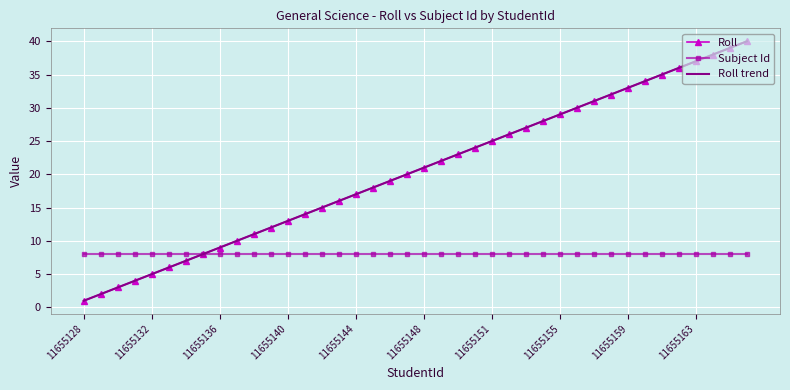

What is the sum of all values?

820